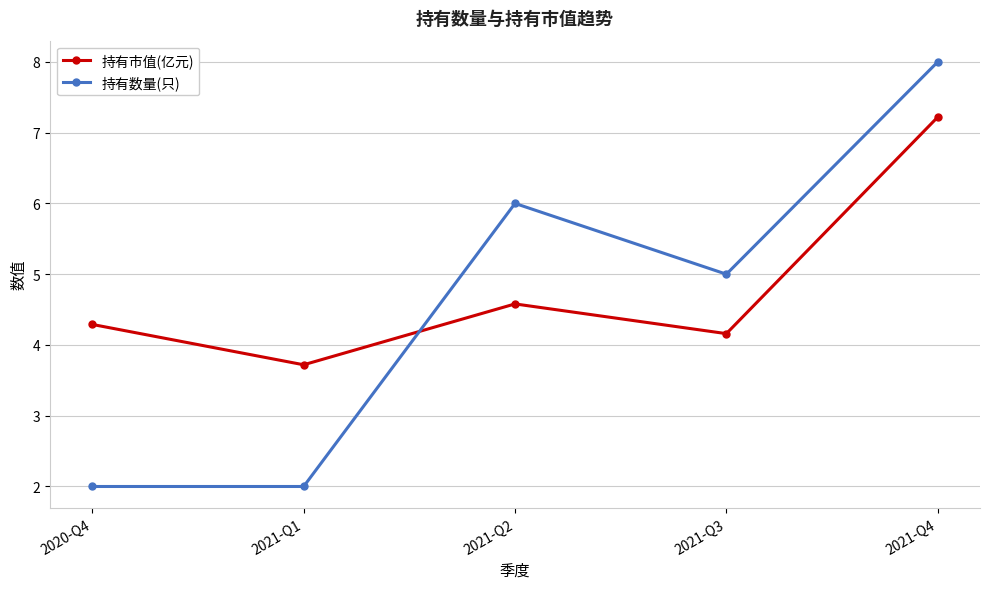

Which series changed the most between 2021-Q1 and 2021-Q3?

持有数量(只)